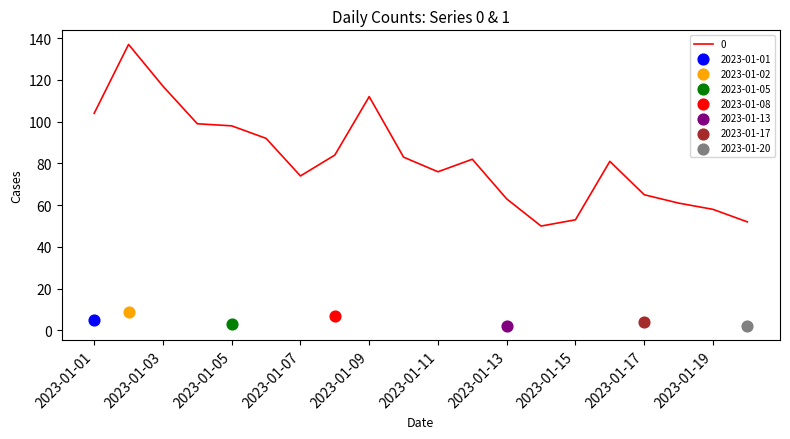

What is the ratio of the value at 2023-01-14 to the value at 2023-01-13?

0.8